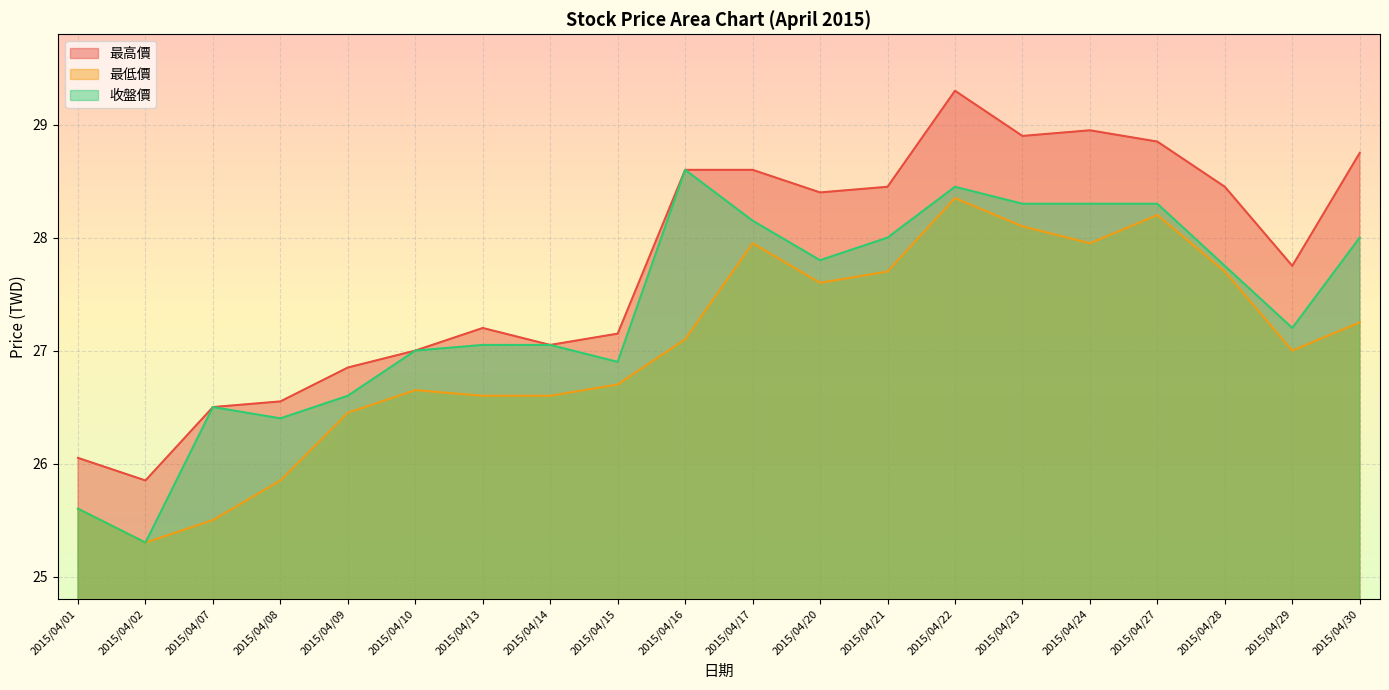

Which category has the lowest value across all series?

2015/04/02